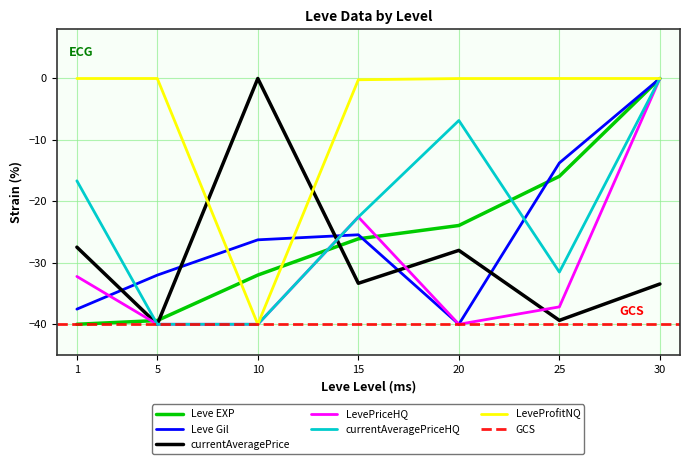

How many data points in currentAveragePriceHQ are above -22?

3